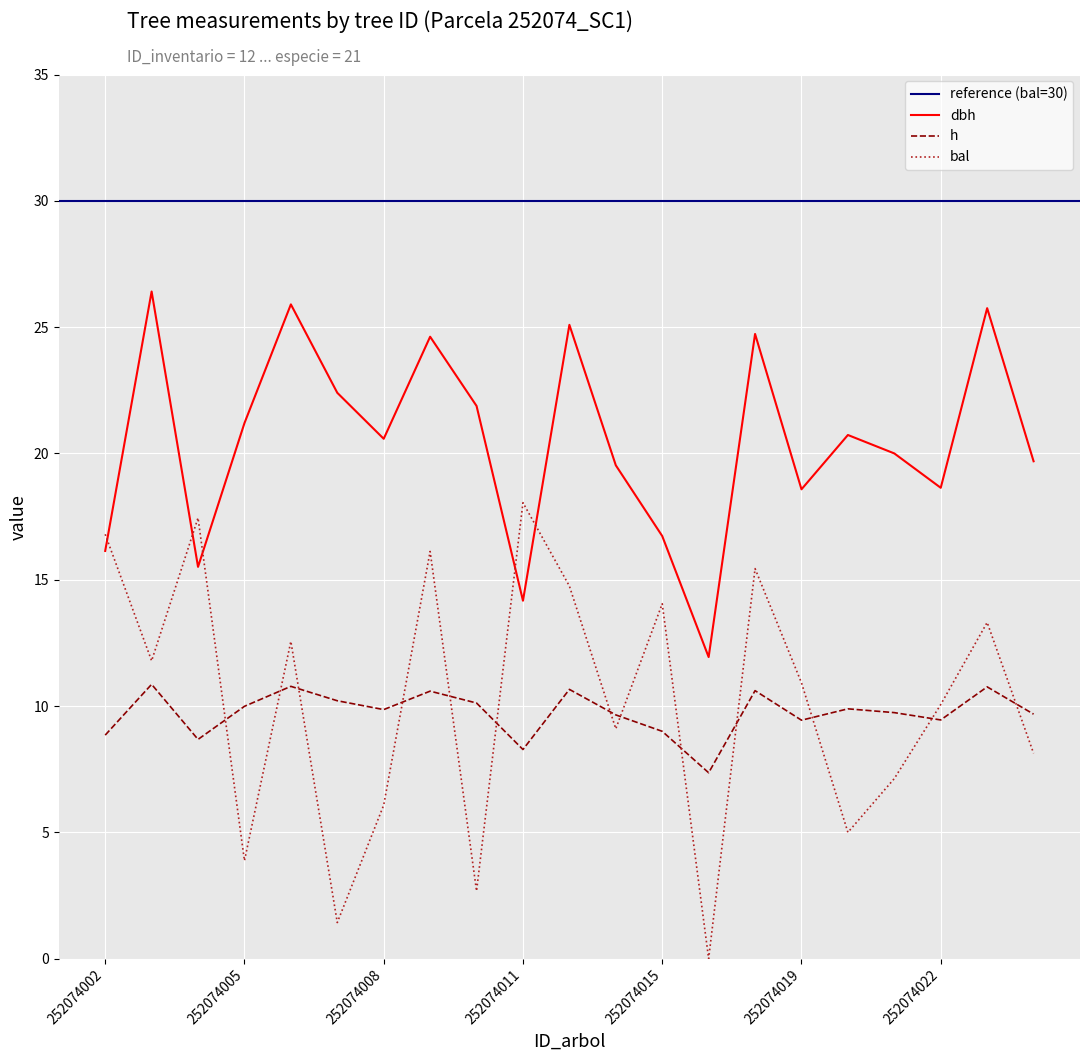

What is the value of the dbh point at the 11th from the left?

25.1